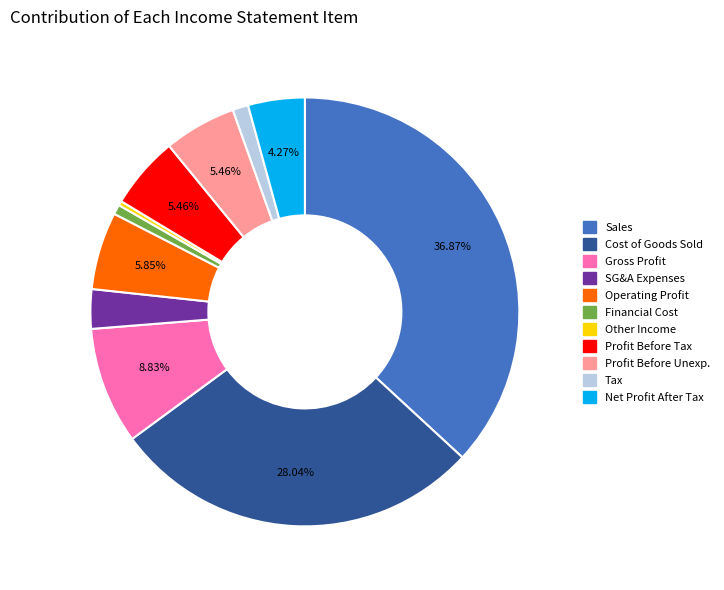

To the nearest percent, what is the average slice percentage?

9%